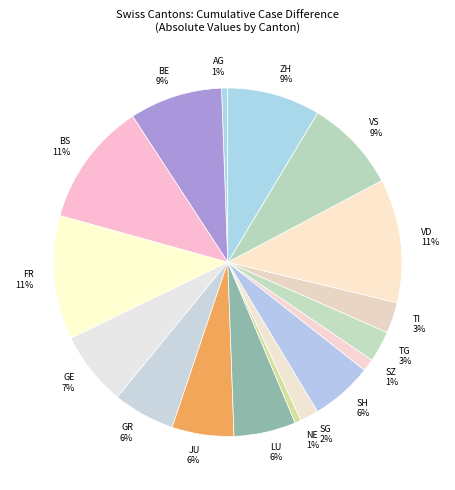

Between VD and SZ, which is larger?

VD